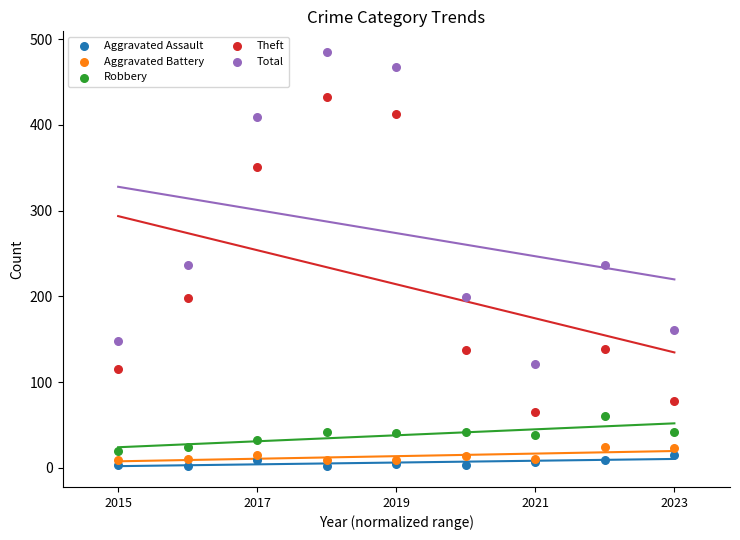

Which series has the widest spread of Y values?

Theft